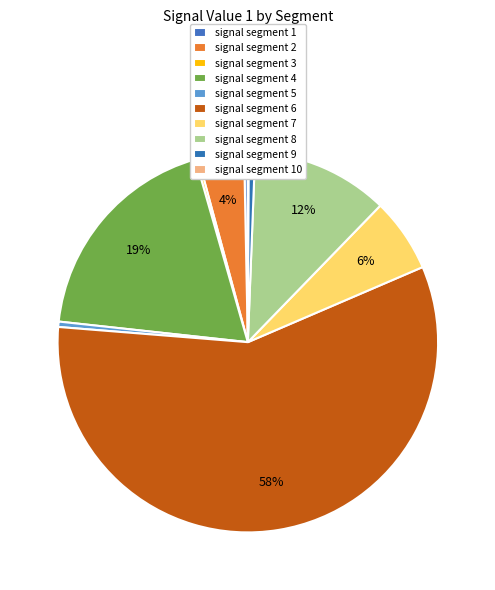

Is it true that signal segment 9 is 11% of the pie?

False